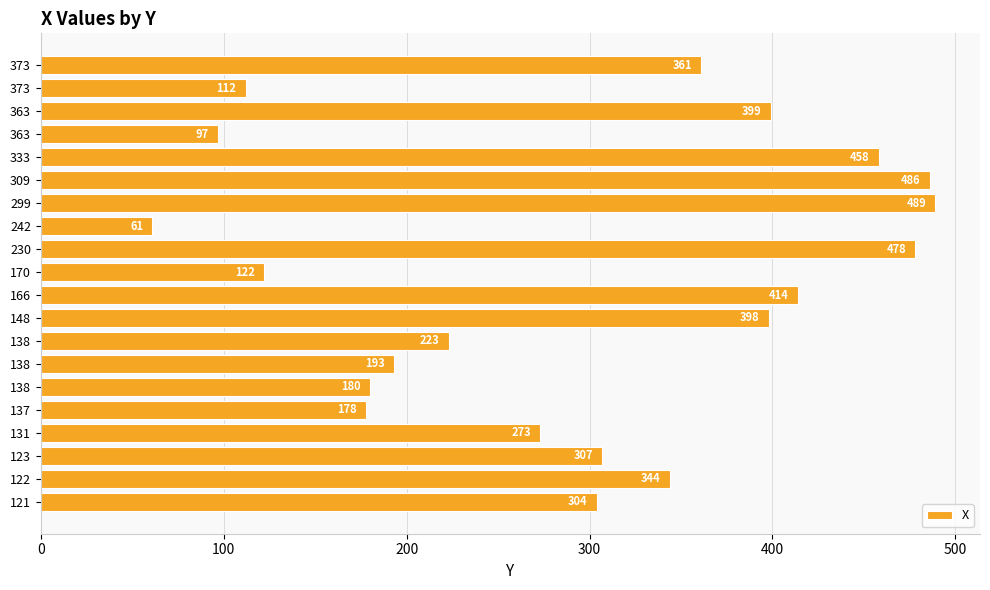

Count the number of categories in the chart.

20